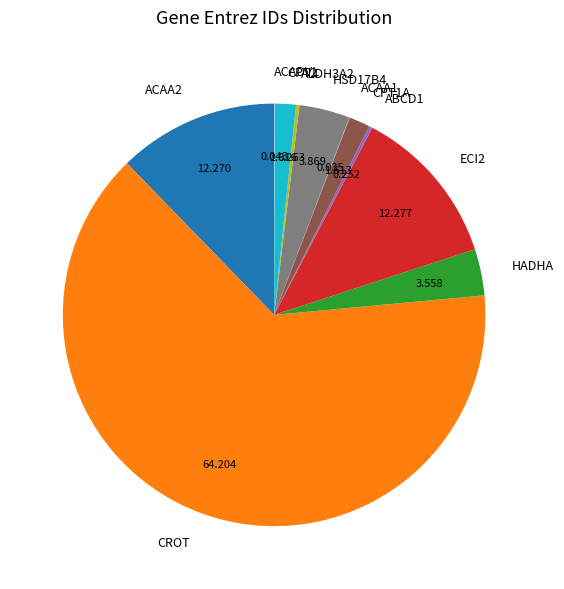

Which slice is the largest?

CROT